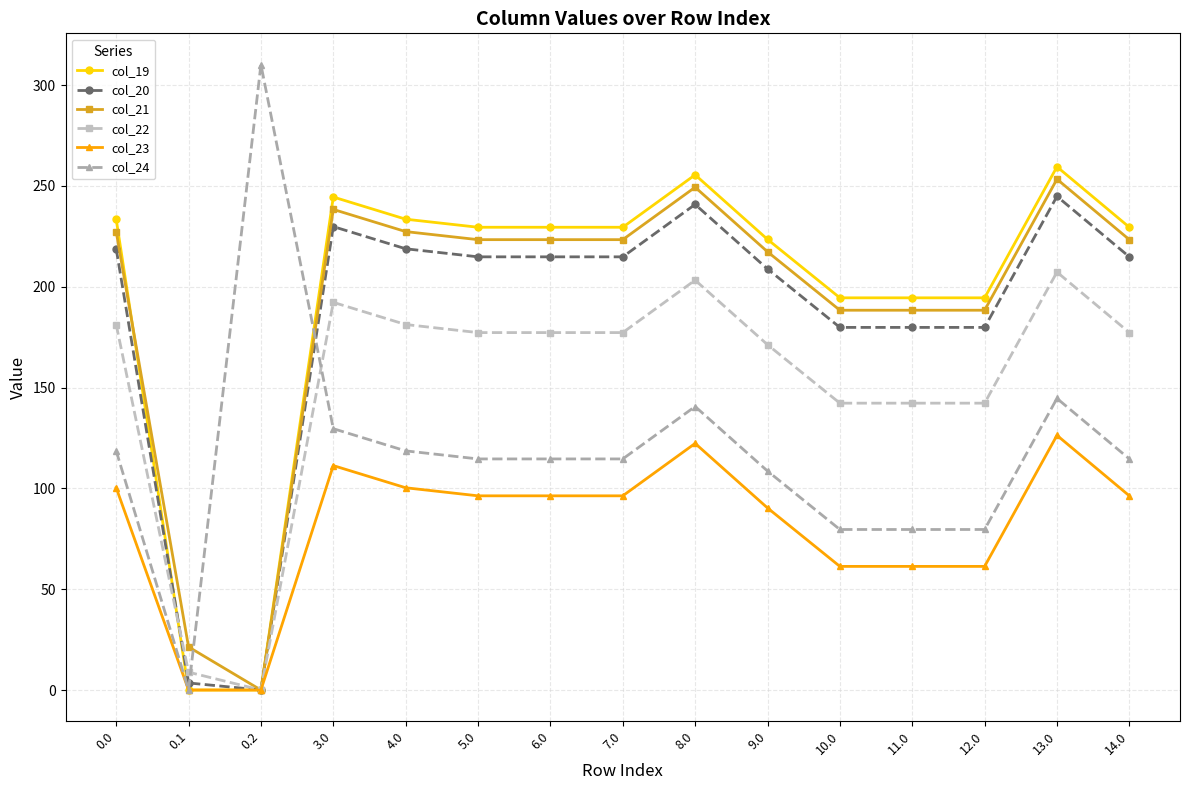

Which series has the widest spread of values?

col_24